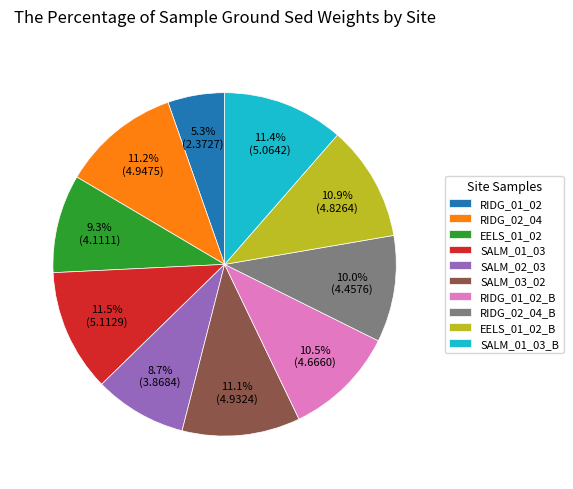

Is it true that RIDG_01_02_B is 11% of the pie?

True